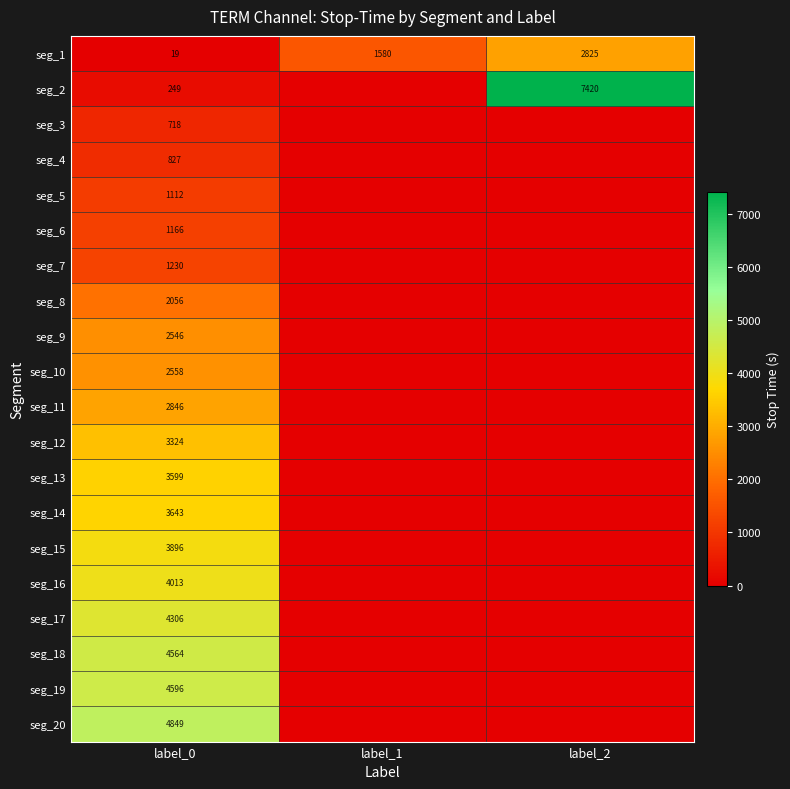

Rank the series at label_0 from lowest to highest value.

seg_1, seg_2, seg_3, seg_4, seg_5, seg_6, seg_7, seg_8, seg_9, seg_10, seg_11, seg_12, seg_13, seg_14, seg_15, seg_16, seg_17, seg_18, seg_19, seg_20